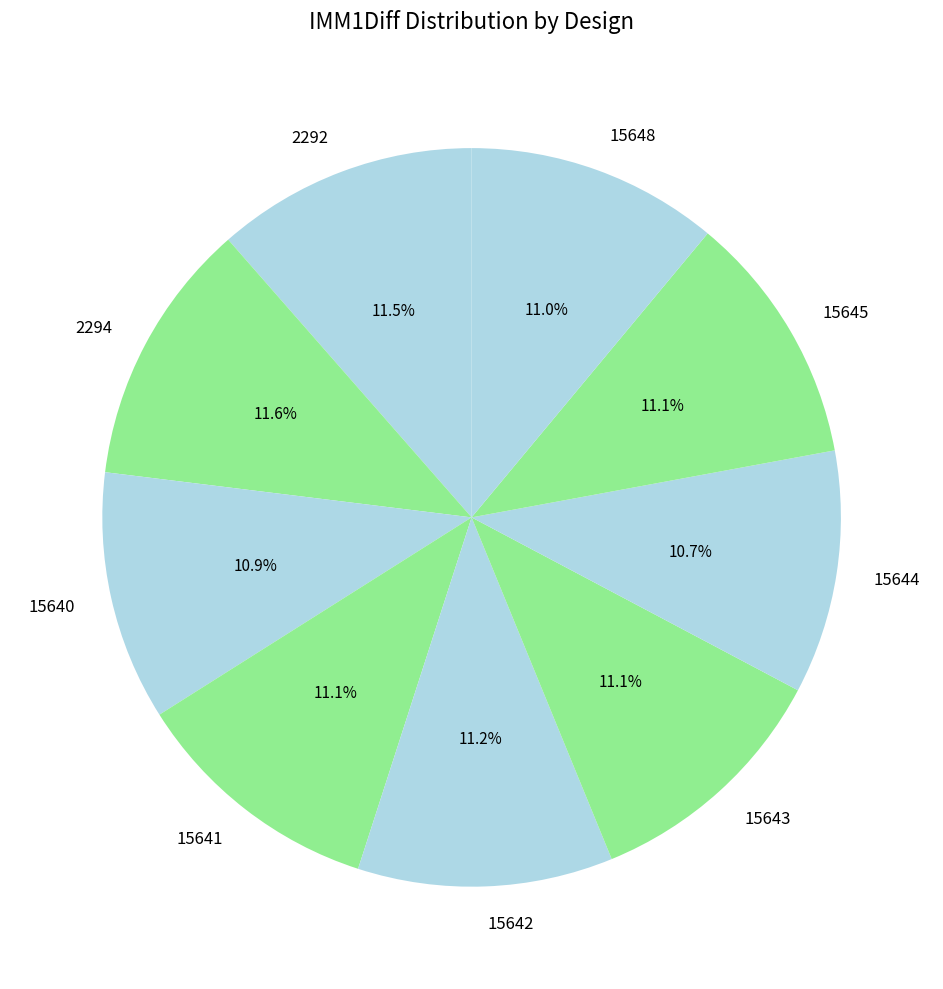

How many segments does this pie chart have?

9